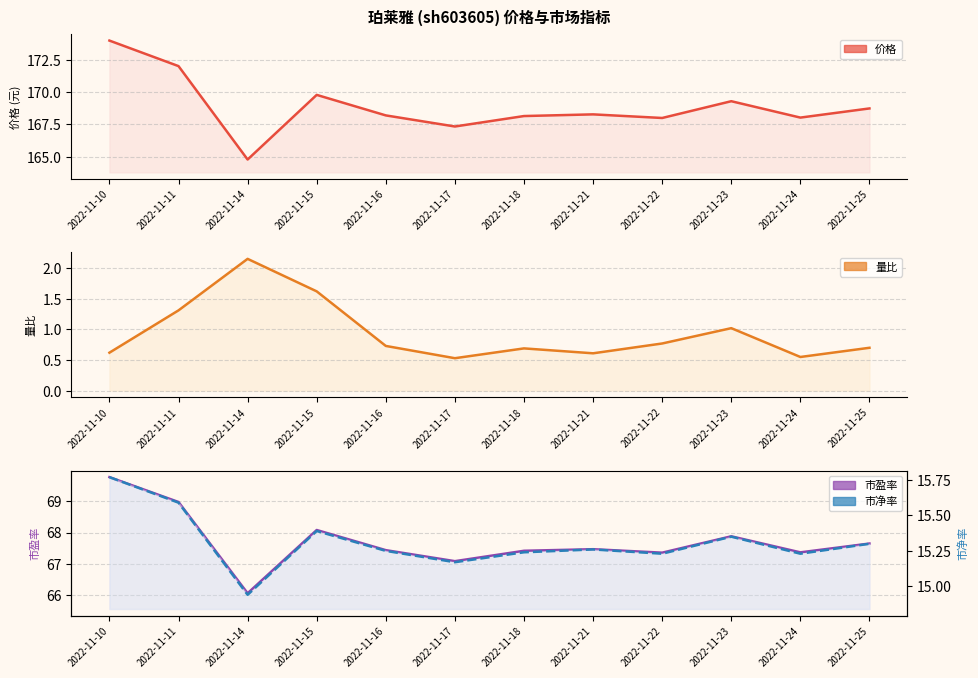

Does the chart have visible grid lines?

Yes